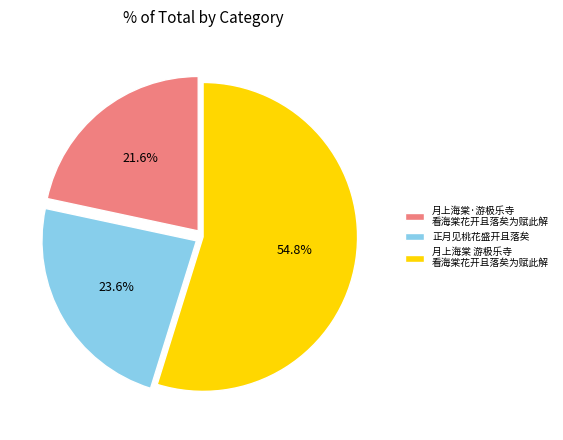

Is it true that 正月见桃花盛开且落矣 is 24% of the pie?

True